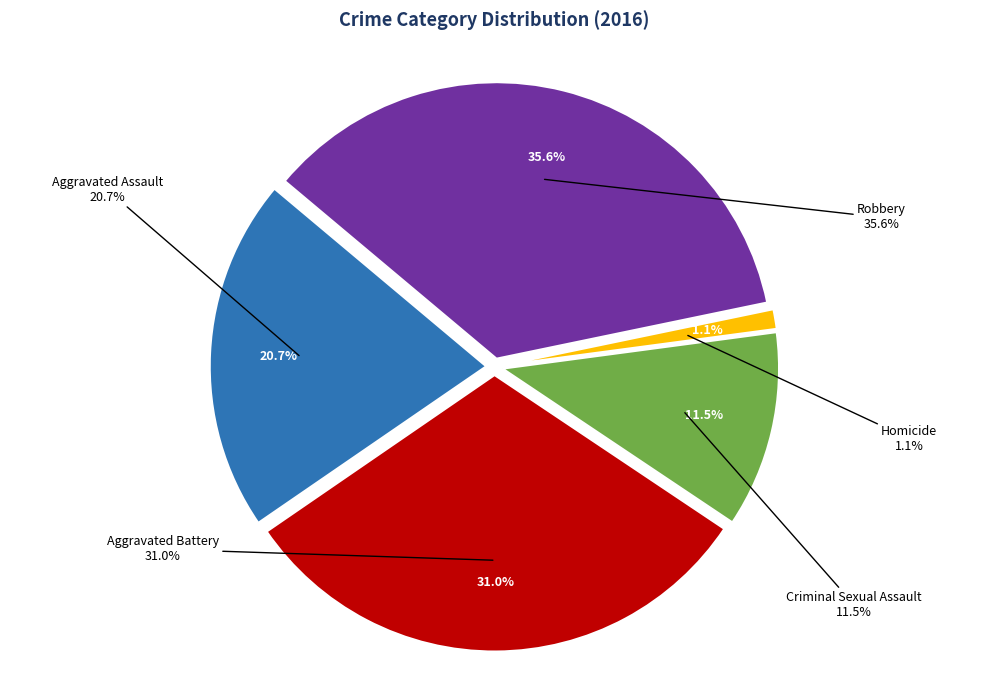

Which slice is the smallest?

Homicide